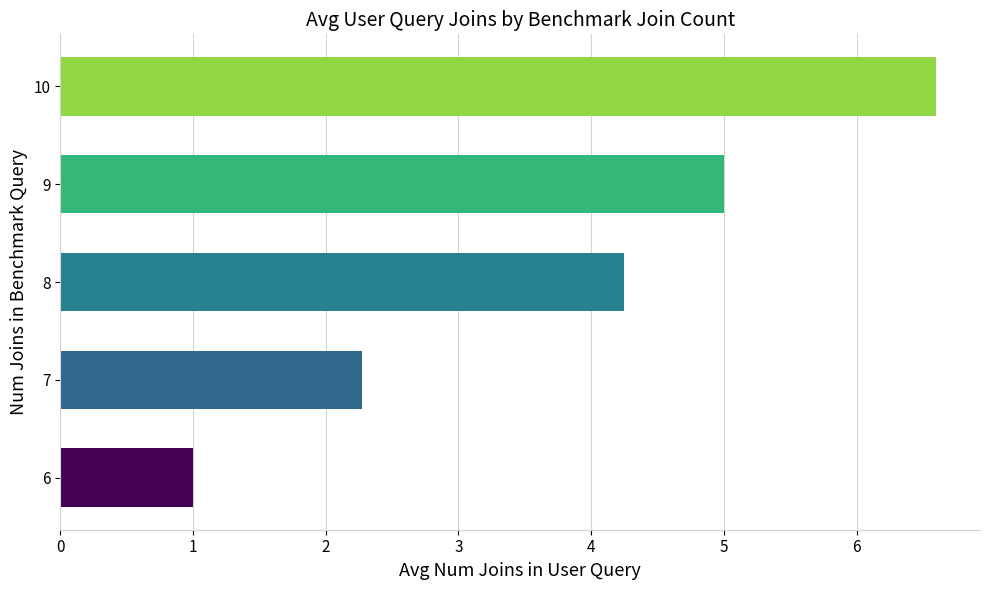

What is the ratio of the value at 7 to the value at 9?

0.5